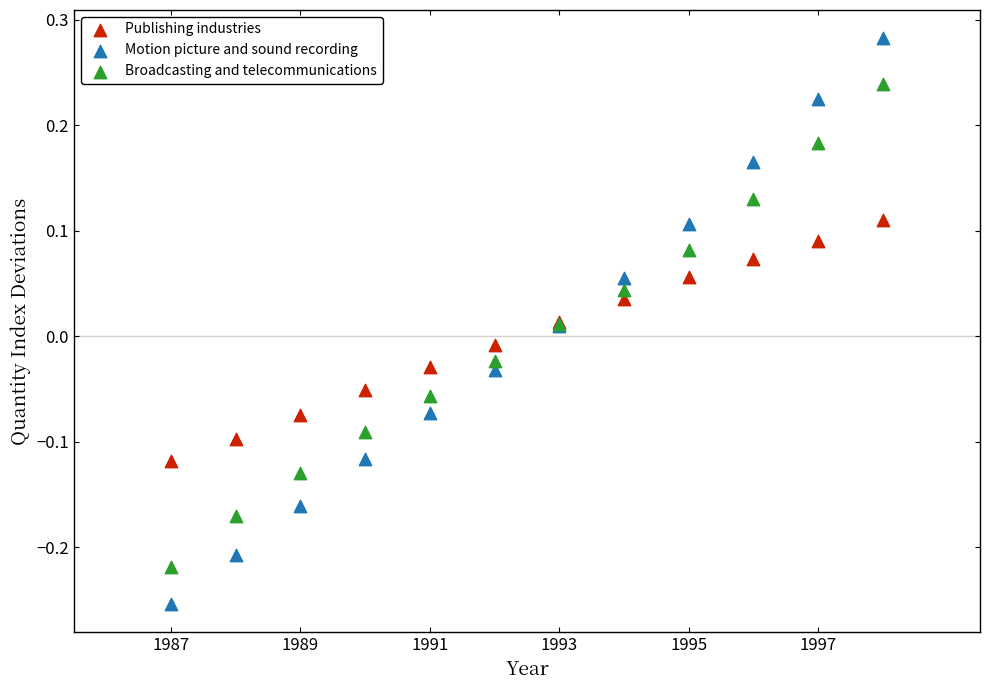

Which series contains the highest Y value?

Motion picture and sound recording